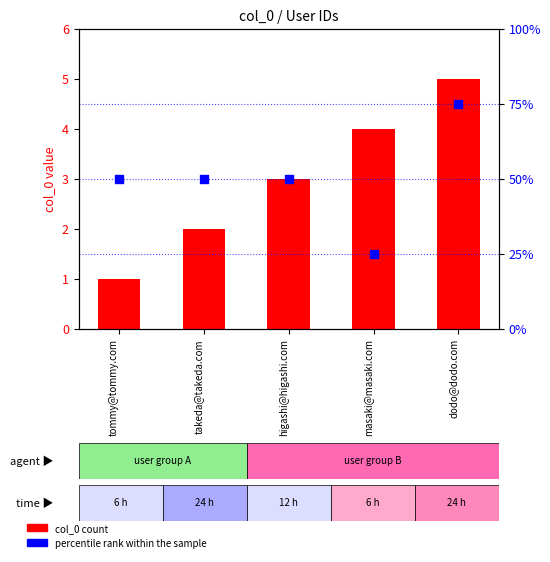

Which series has the largest Y range (max minus min)?

percentile rank within the sample